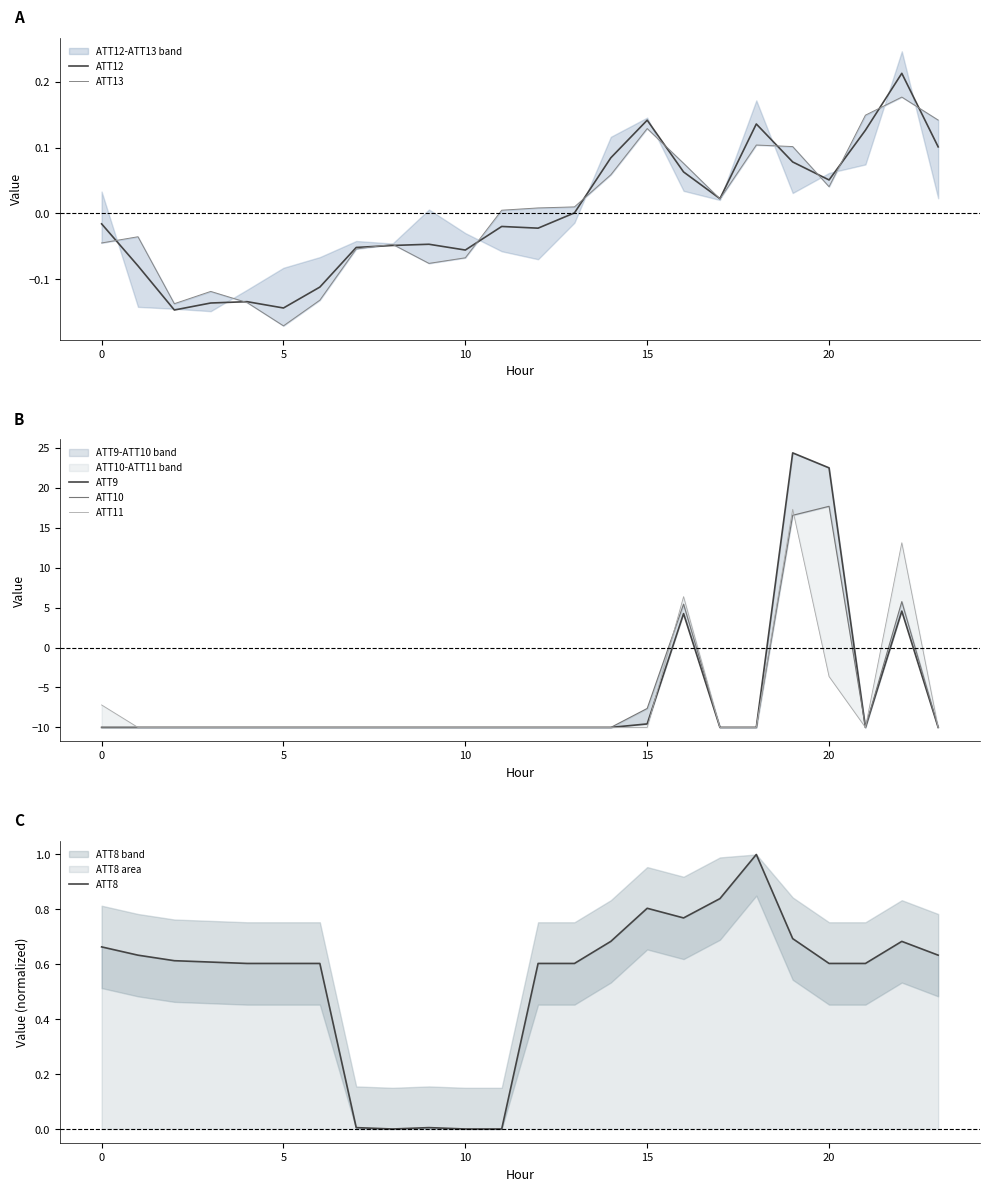

Read the ATT9 value at 15.

-9.6